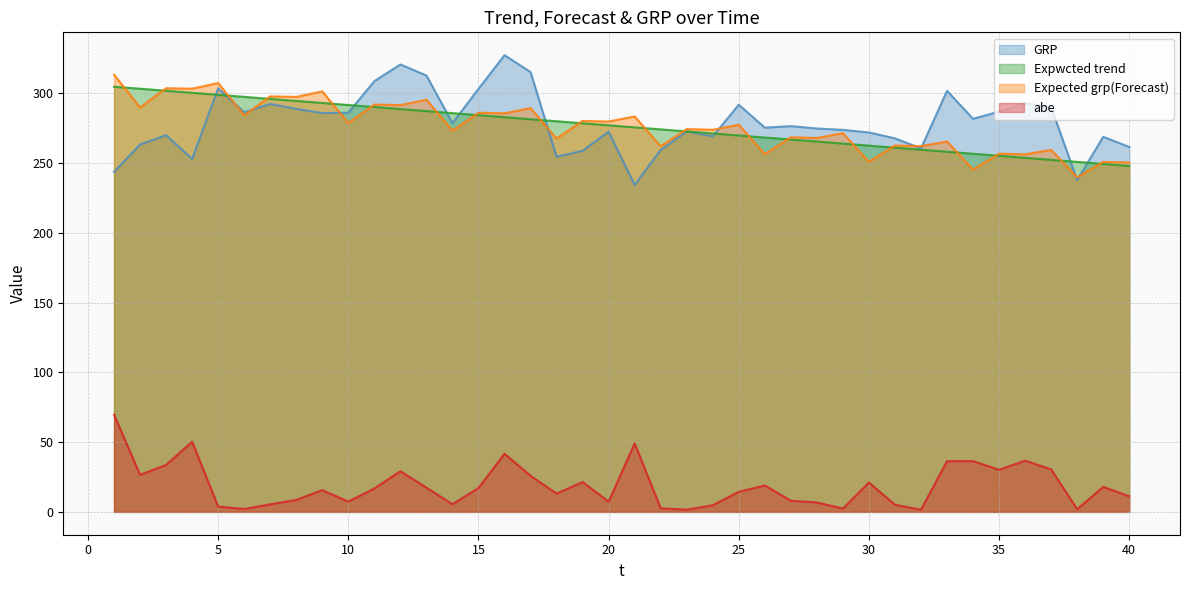

How many values in the abe series are below 16?

20